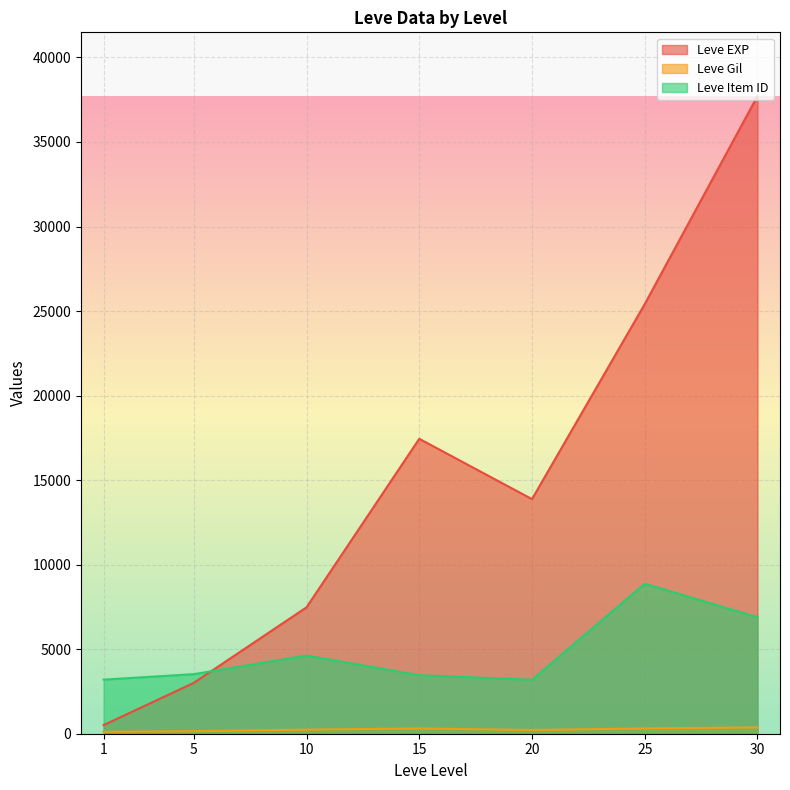

How many lines are shown in the chart?

3